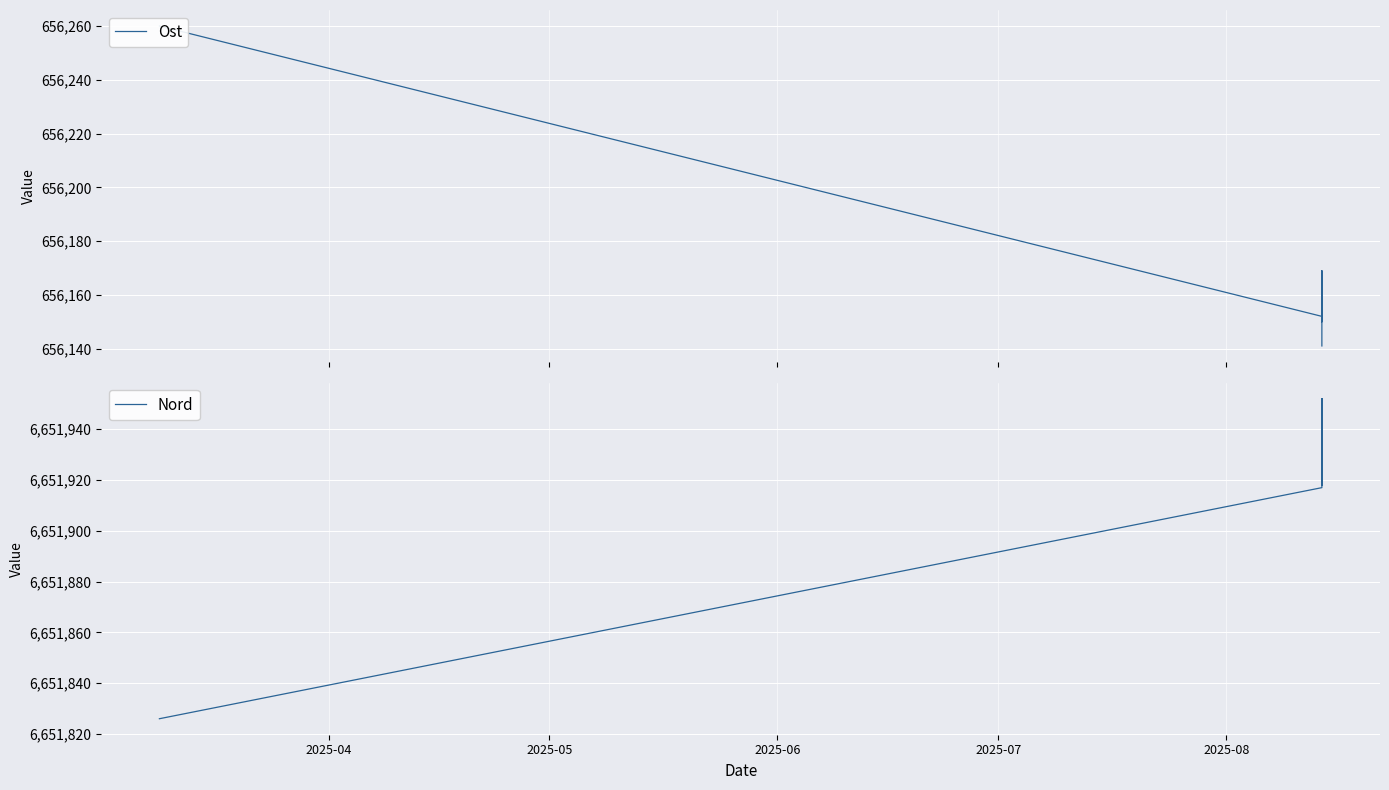

What is the value of the Ost point at the 2nd from the left?

656152